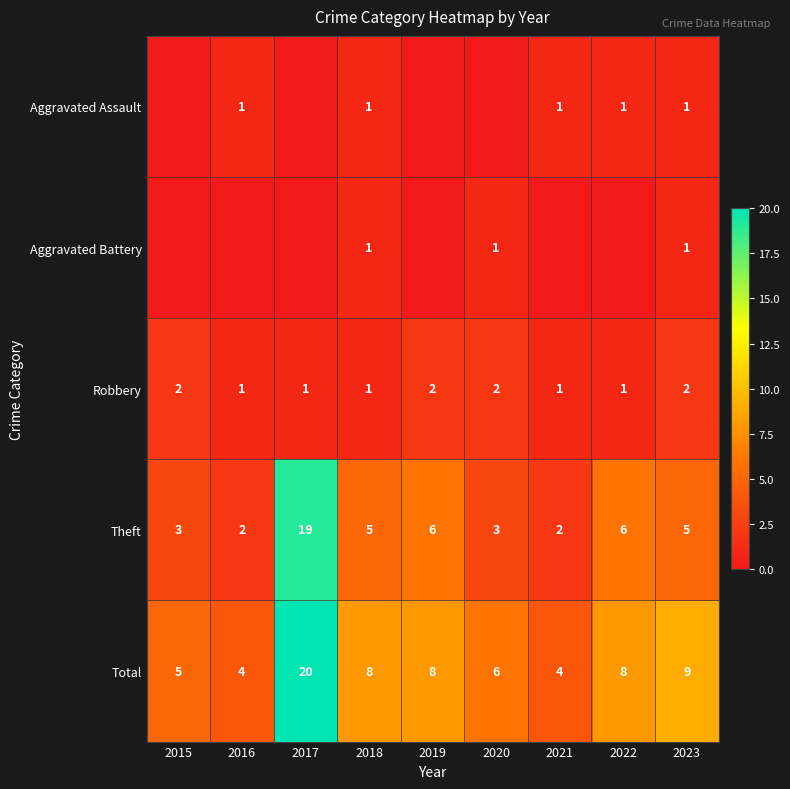

What is the approximate value of Robbery at 2019?

2